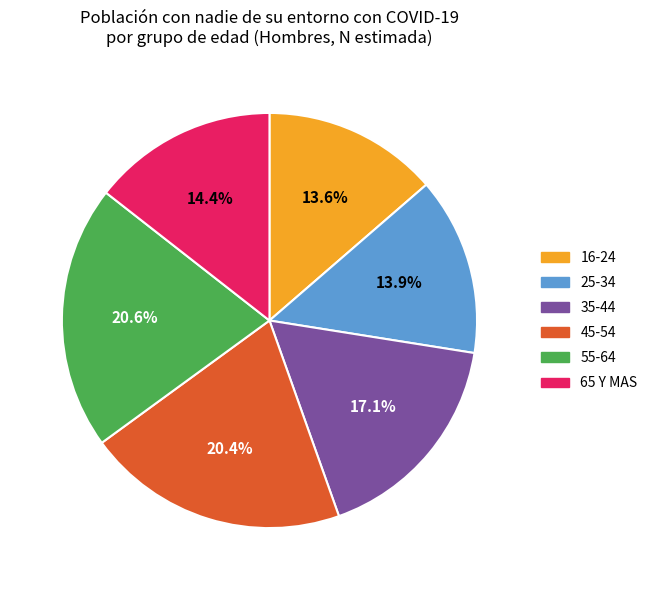

To the nearest percent, what percentage of the pie is 45-54?

20%